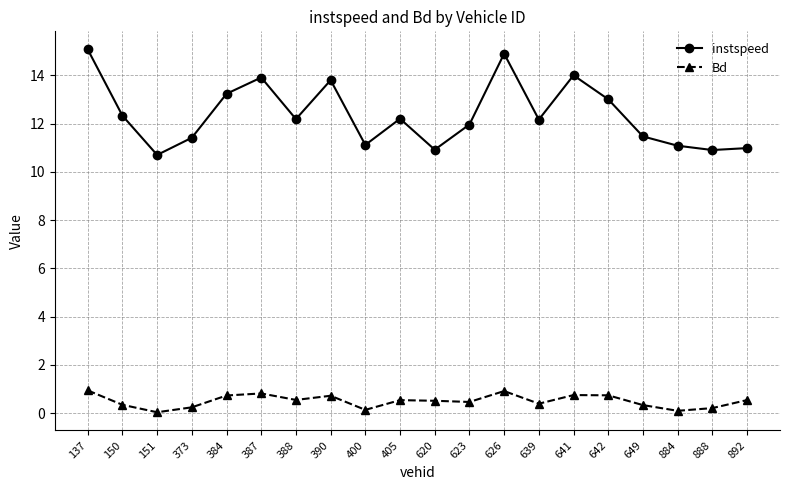

True or false: instspeed and Bd cross at least once.

False